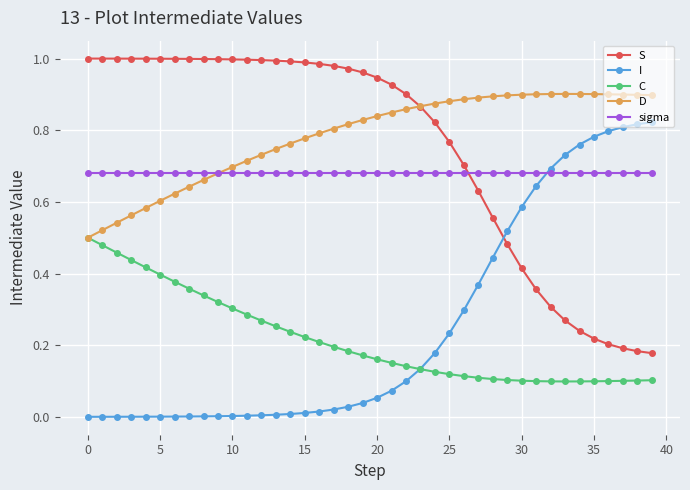

At how many categories does at least one series exceed 0?

40